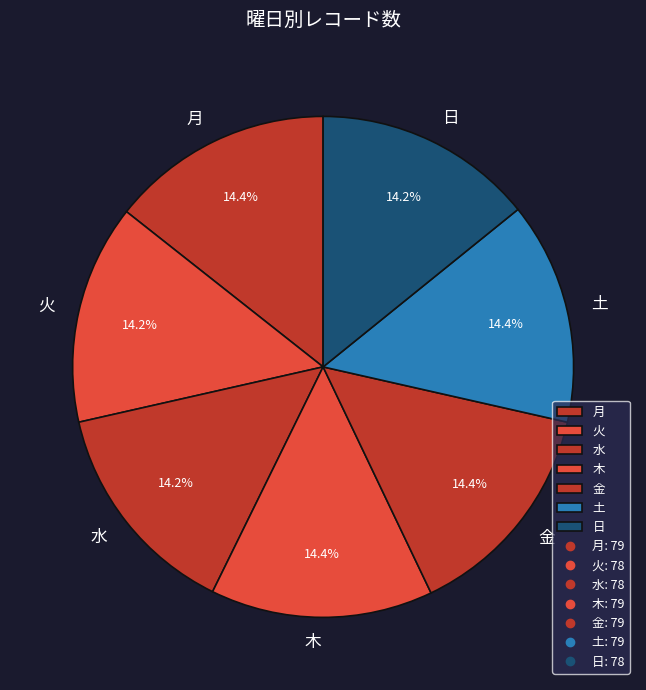

Is 水 the majority of the pie?

No